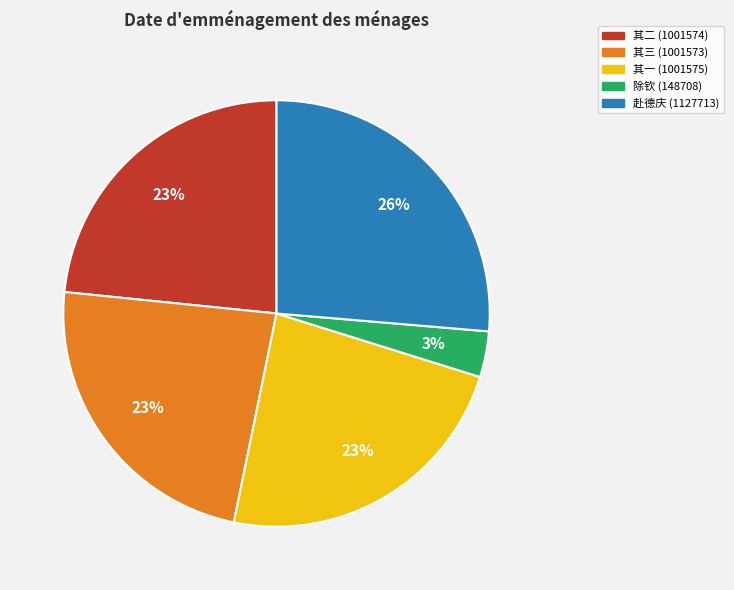

To the nearest percent, what is the average slice percentage?

20%